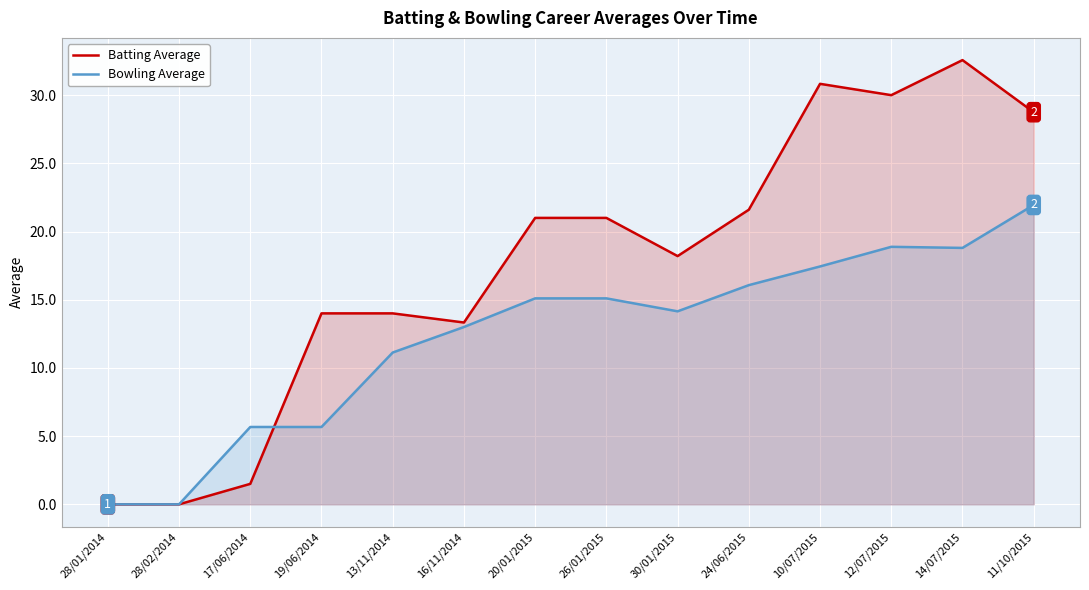

What is the difference between the Batting Average values at 12/07/2015 and 28/01/2014?

30.0